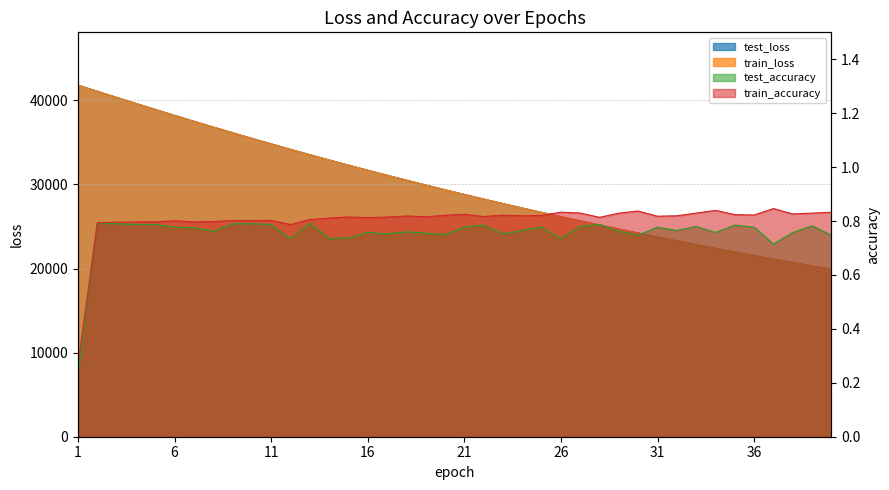

At how many categories does at least one series exceed 15098?

40